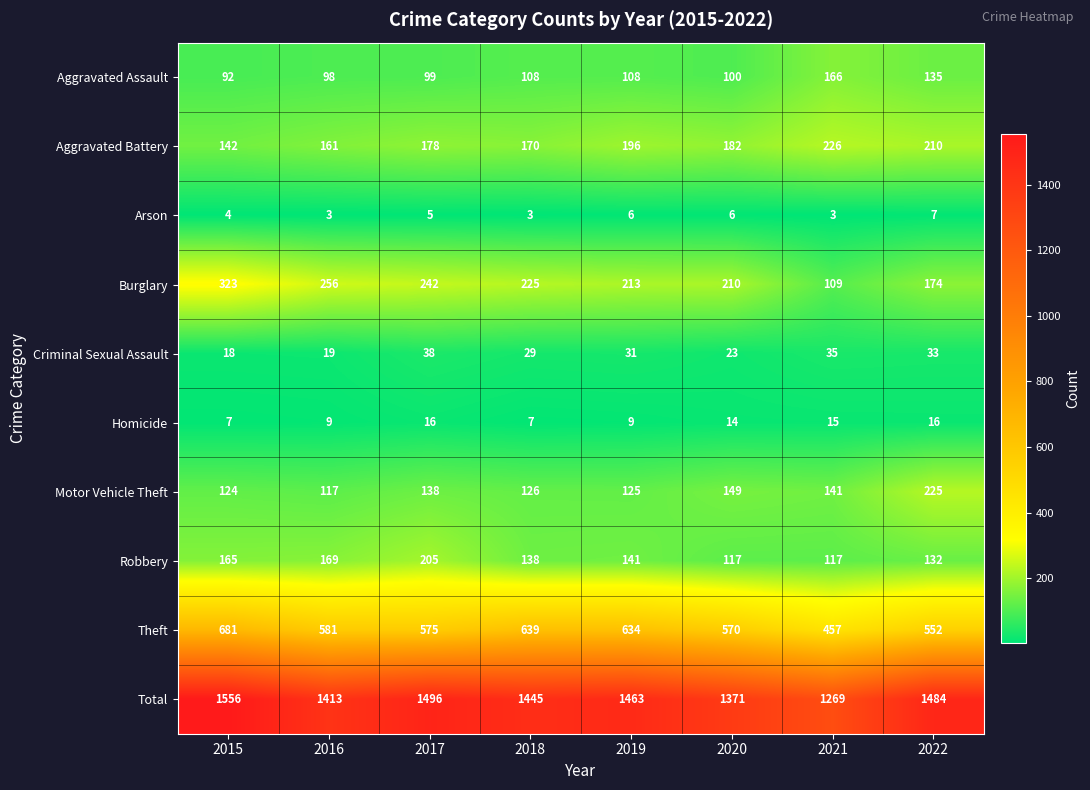

Which series has the widest spread of values?

Total